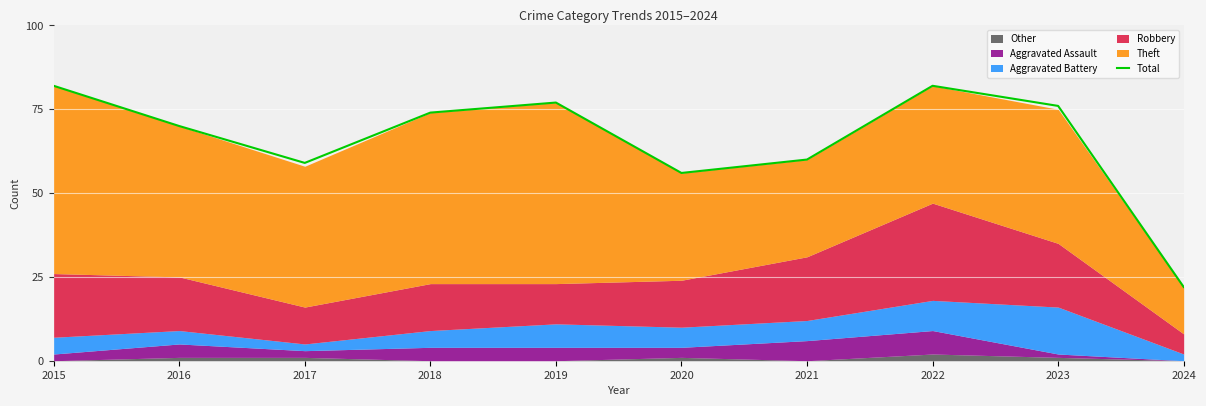

What is the average value?

66